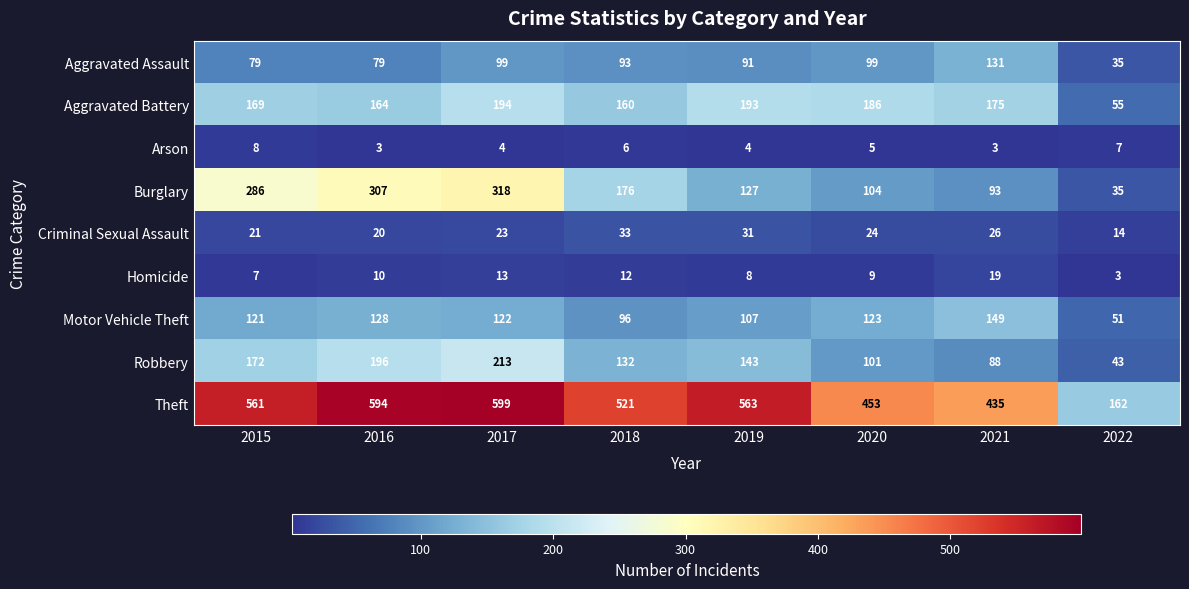

Between 2017 and 2019, which series saw the biggest shift?

Burglary